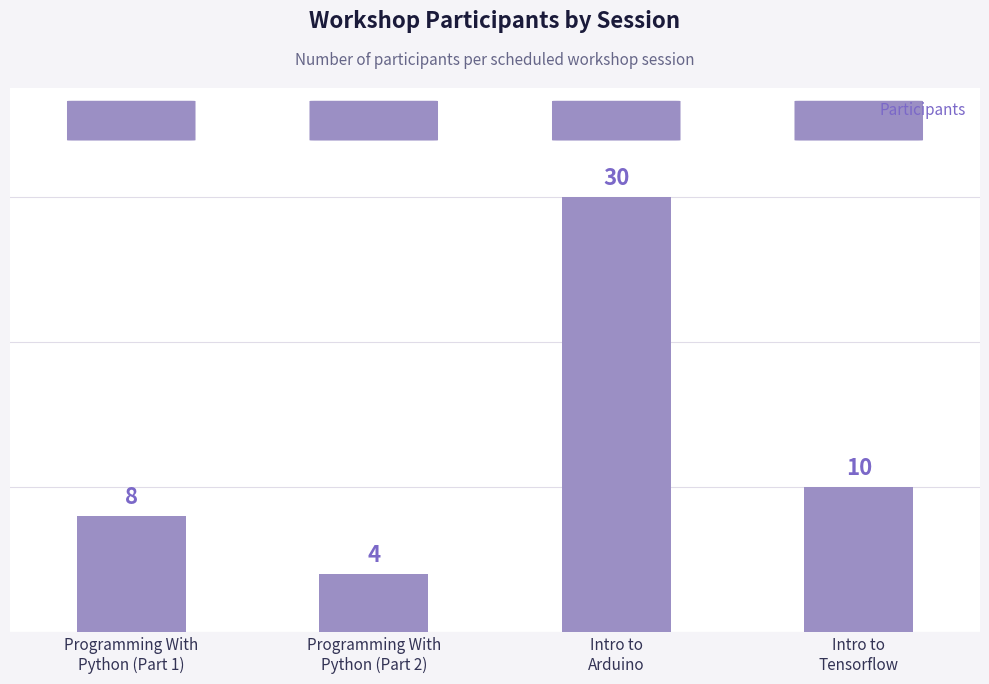

Read the value at Intro to
Tensorflow, to the nearest 10.

10